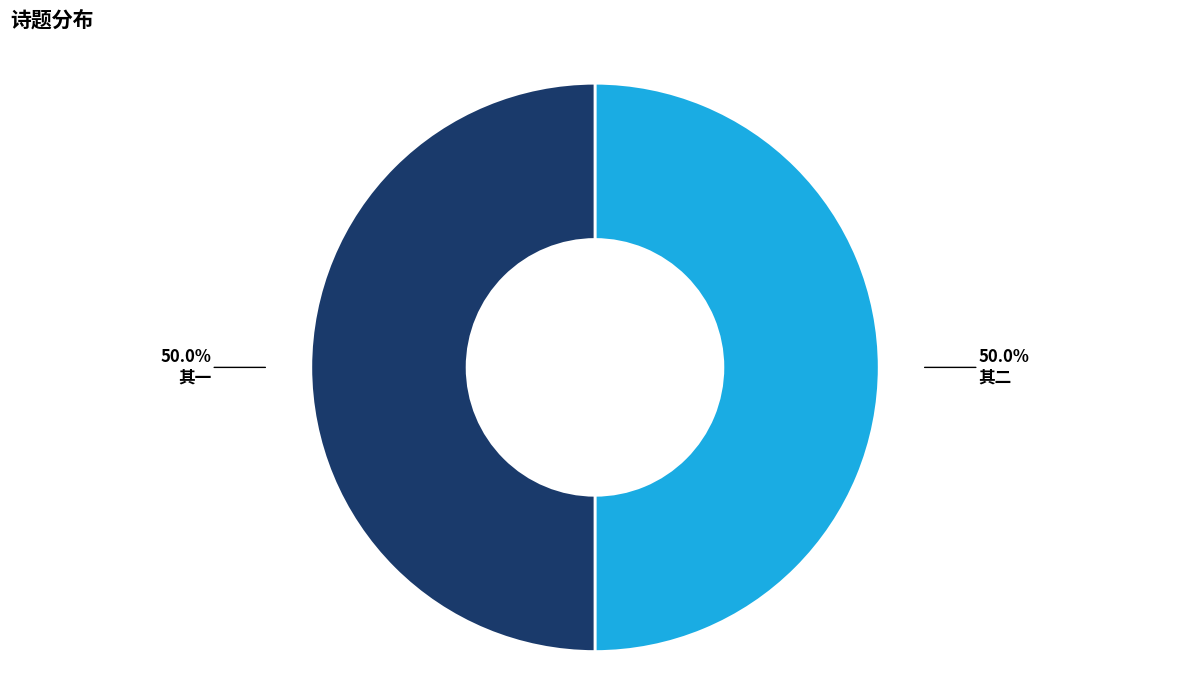

What percentage do 其一 and 其二 together represent?

100.0%